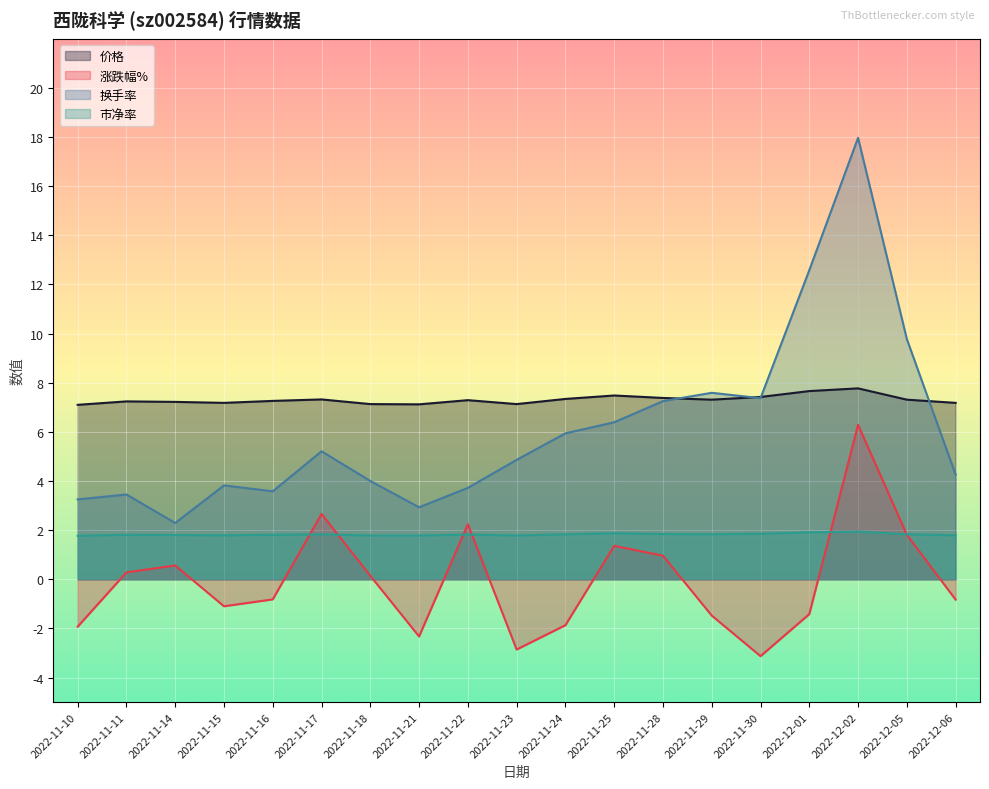

What is the smallest value displayed?

-3.1